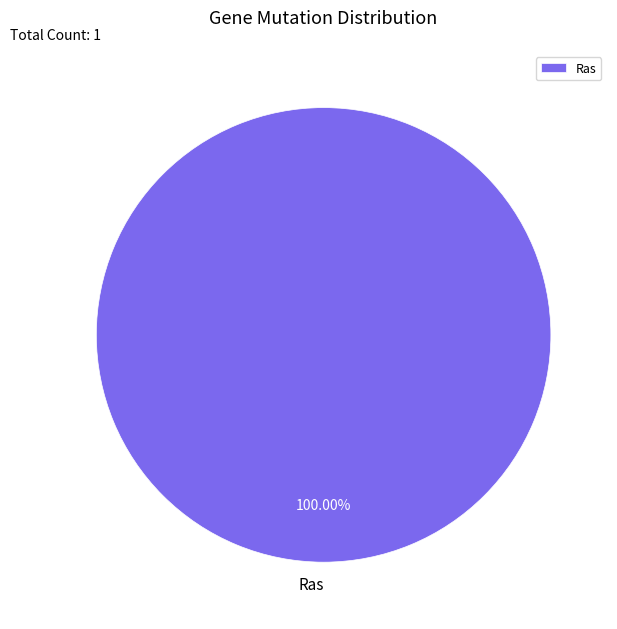

Rank the categories by value from lowest to highest.

Ras